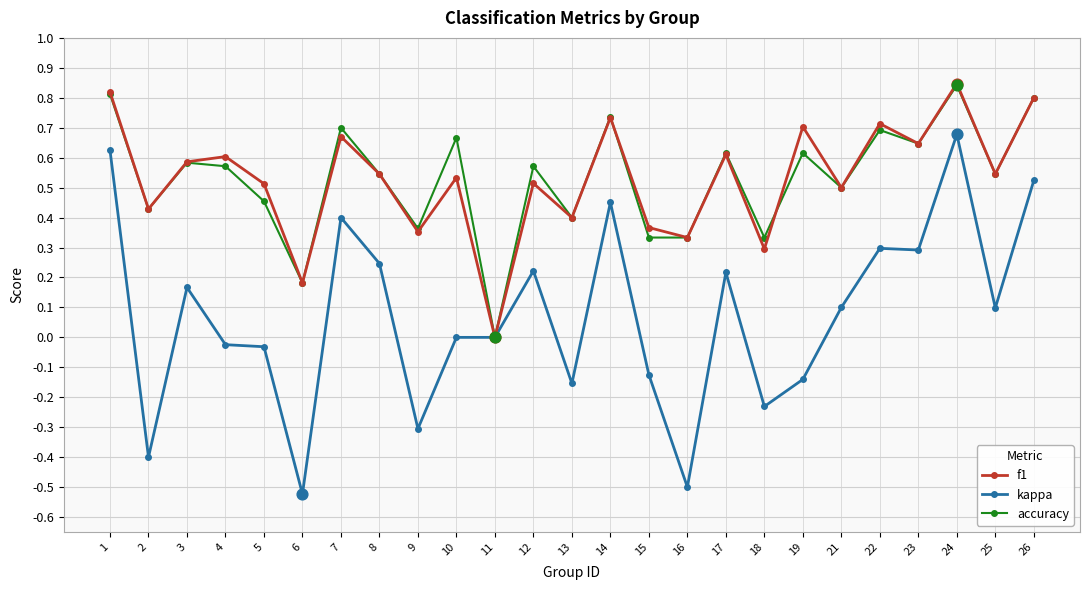

Which series has the widest spread of values?

kappa